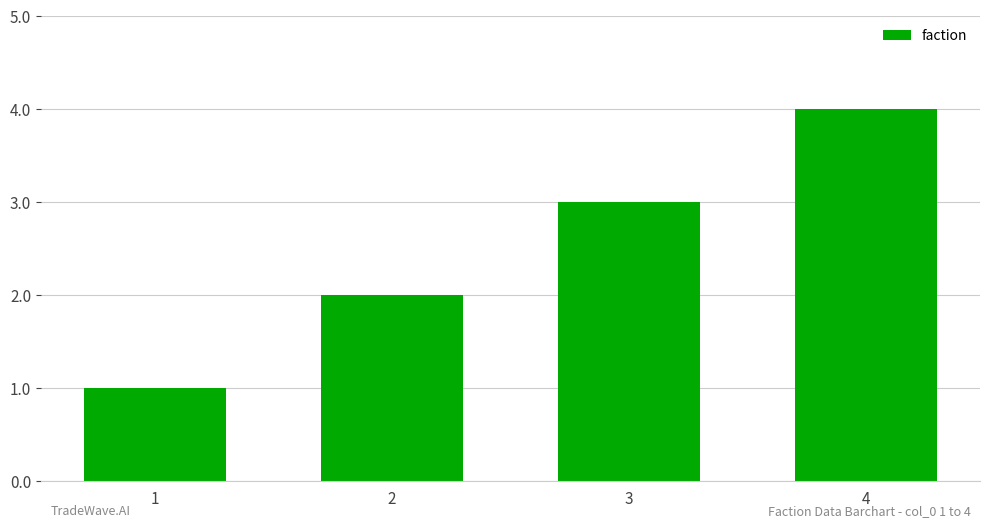

What is the sum of all values?

10